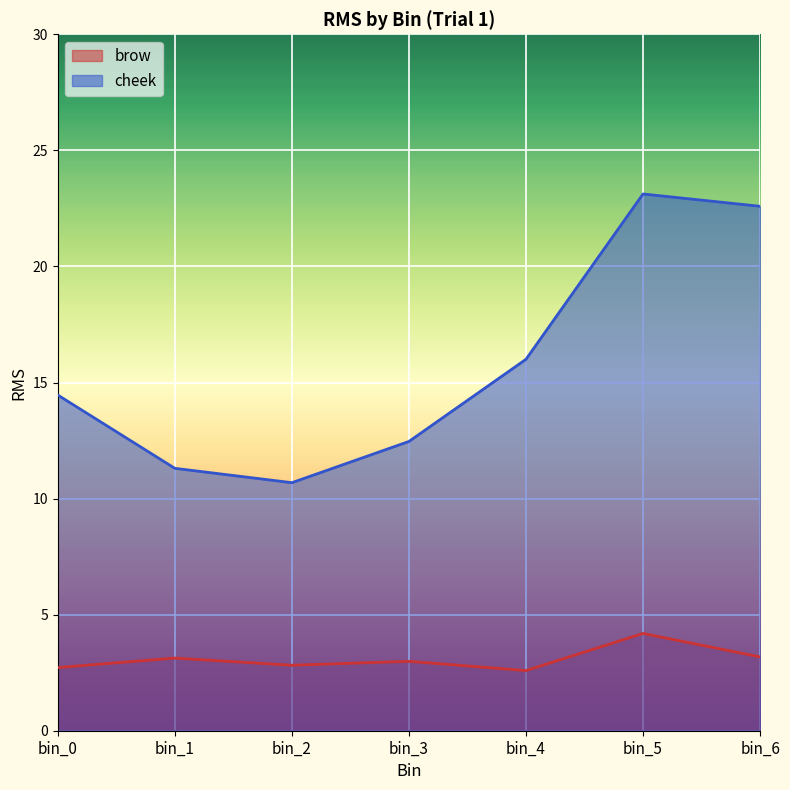

True or false: cheek and brow intersect in this chart.

False